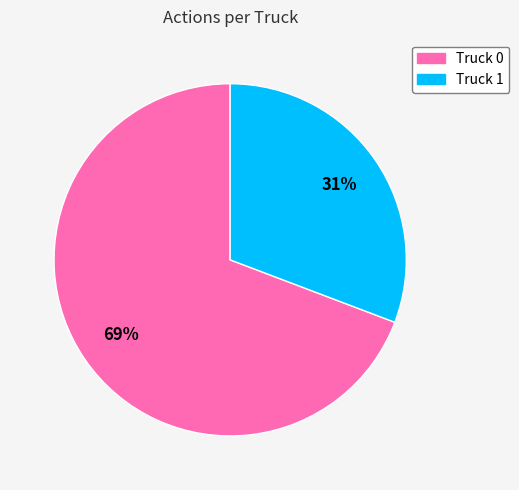

True or false: Truck 0 accounts for 69% of the total.

True